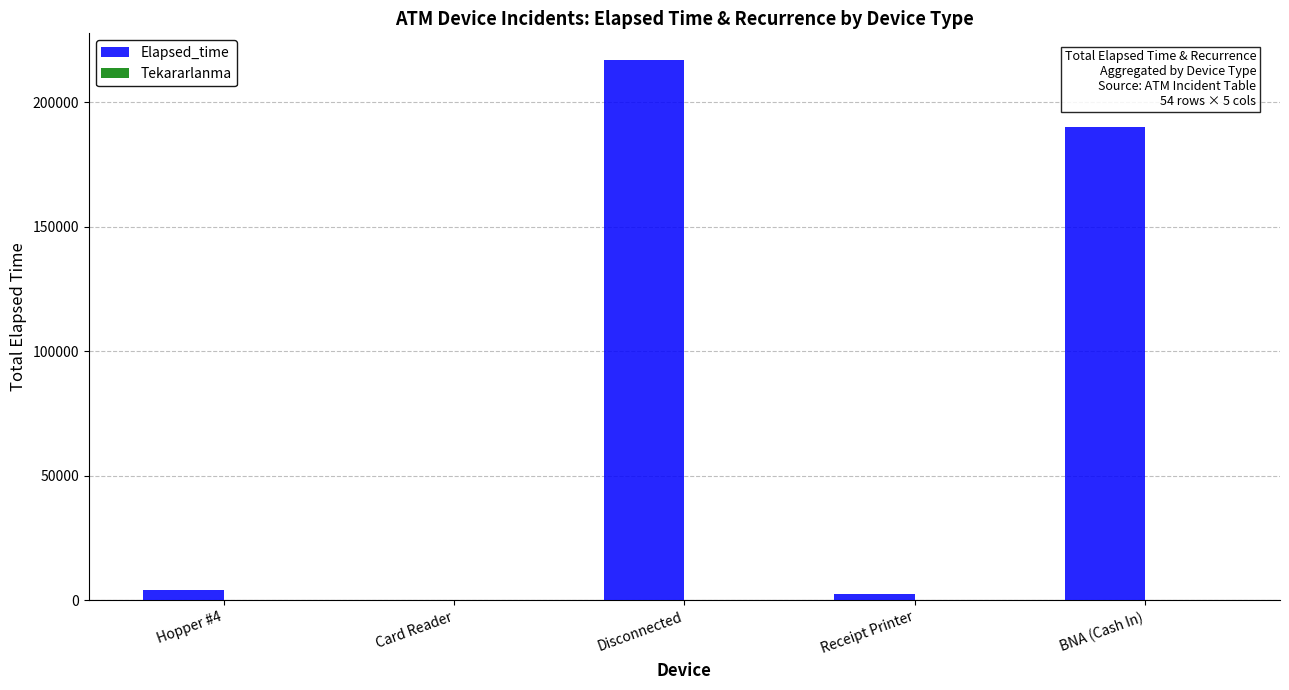

Which category has the highest value across all series?

Disconnected